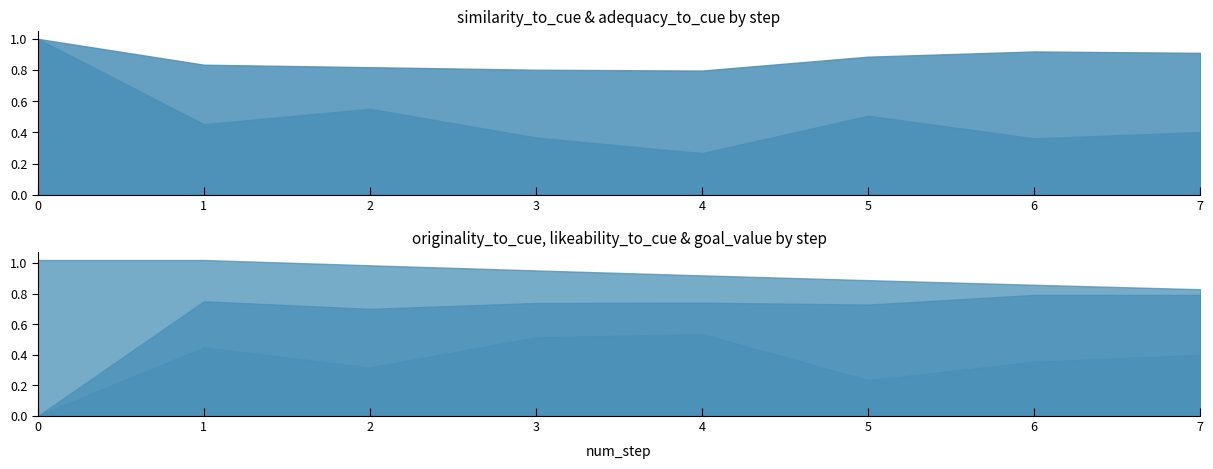

True or false: adequacy_to_cue and originality_to_cue intersect in this chart.

False